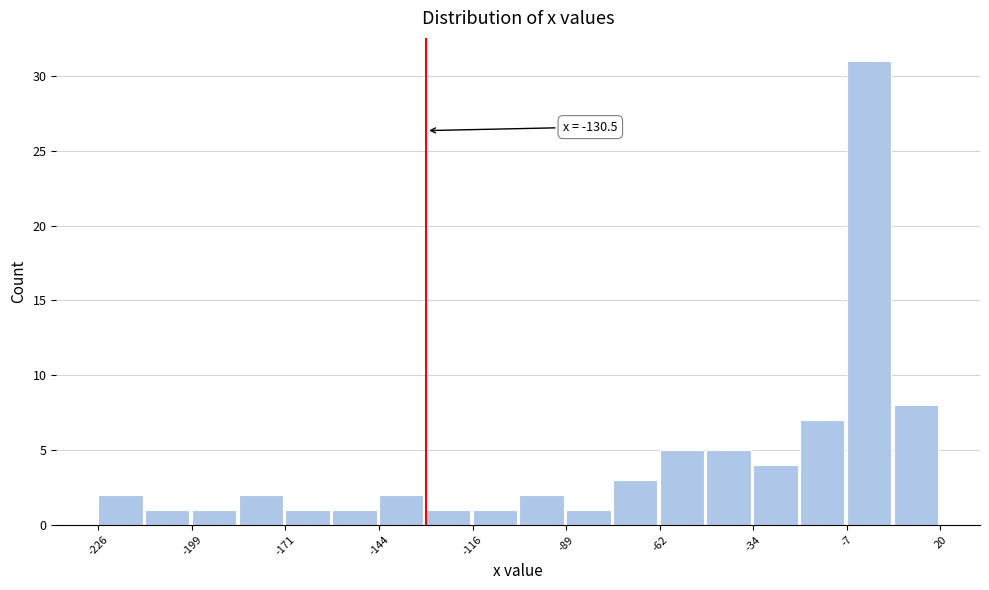

Around what value on the x-axis is the tallest bar? Give the approximate position of its centre, as read against the axis.

0